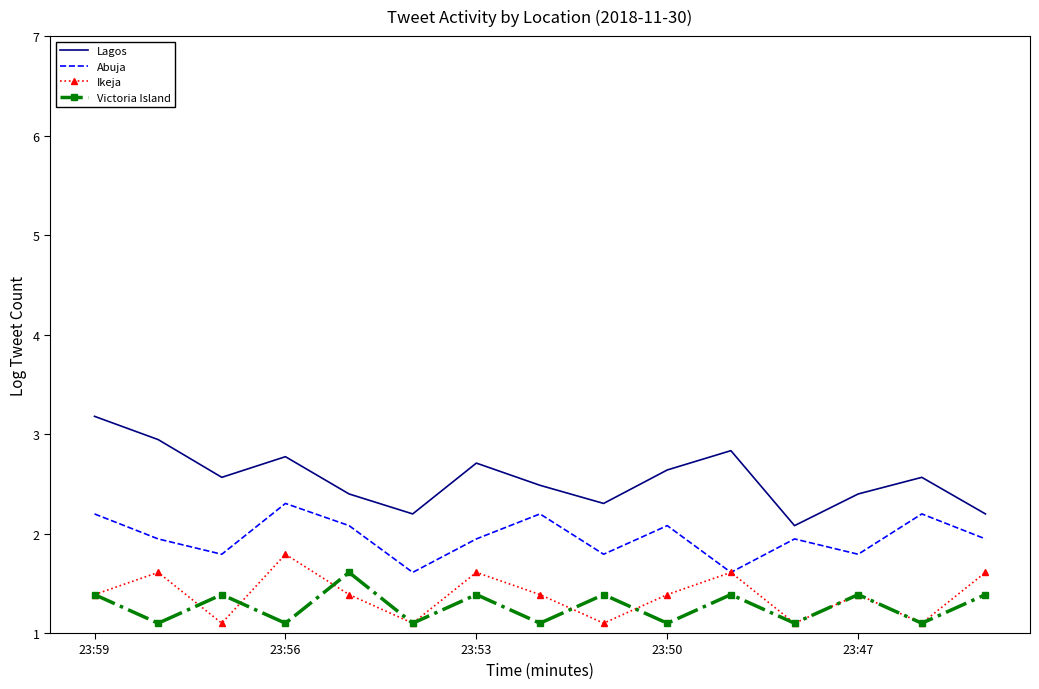

Which series has the largest range (max minus min)?

Lagos